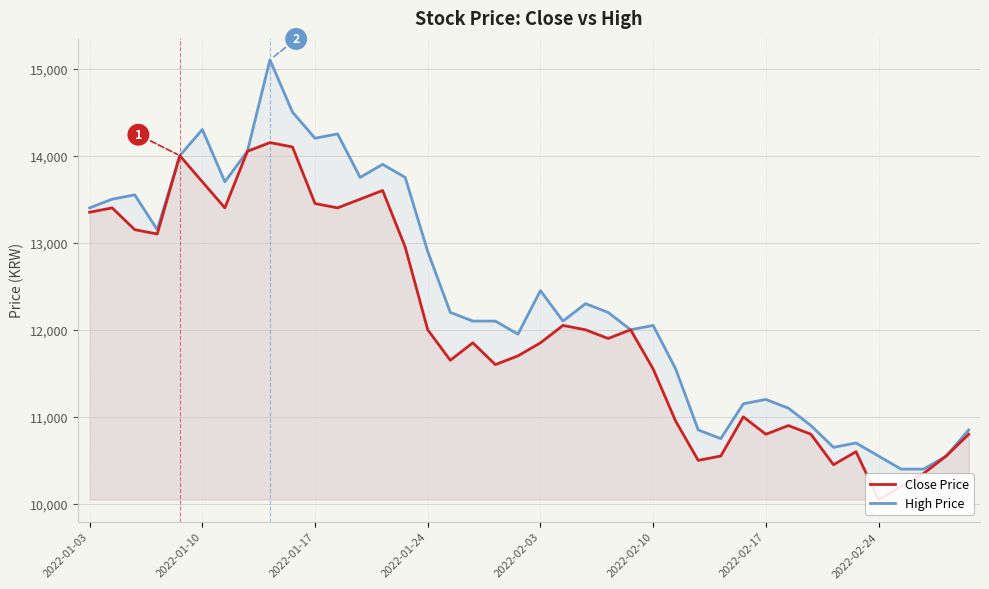

True or false: Close Price and High Price intersect in this chart.

False